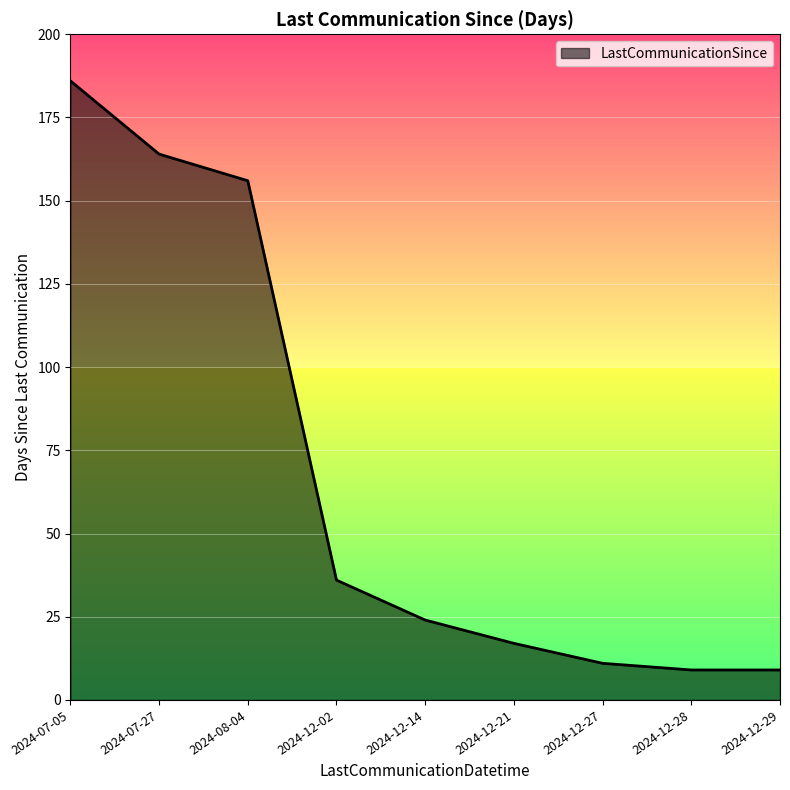

Does the chart have visible grid lines?

Yes